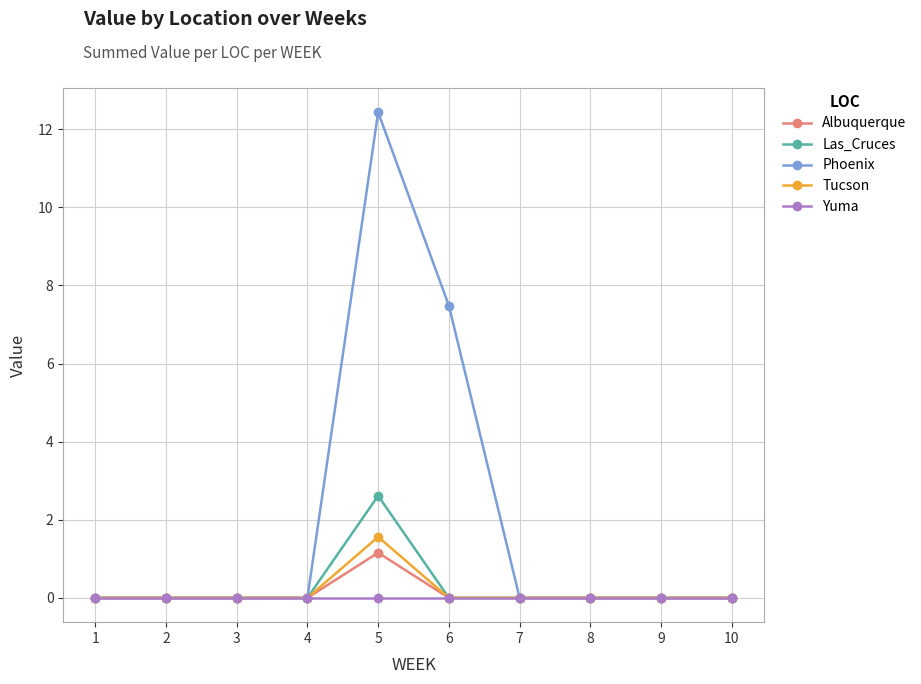

True or false: Phoenix has more than 0 points higher than both neighbors.

True